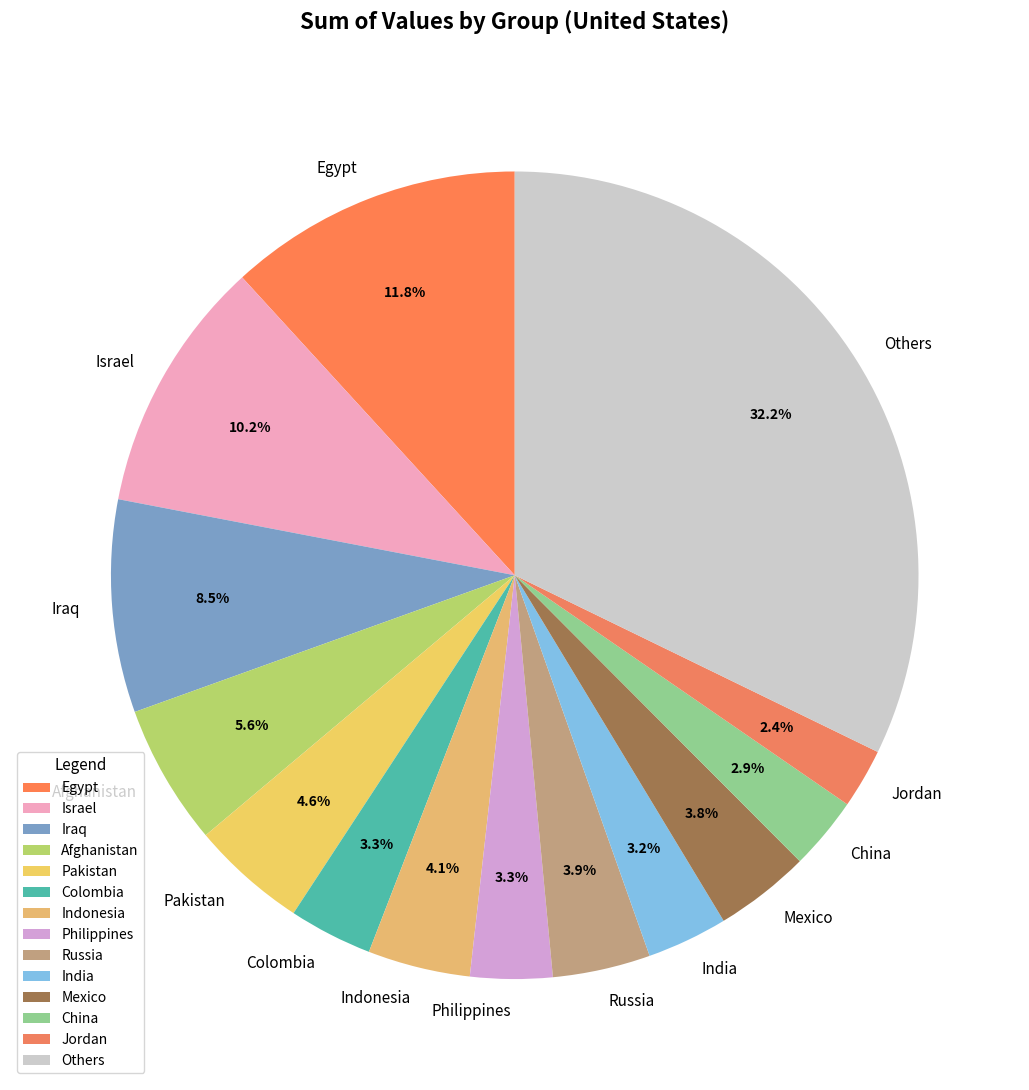

How much of the chart is everything except Philippines?

96.7%